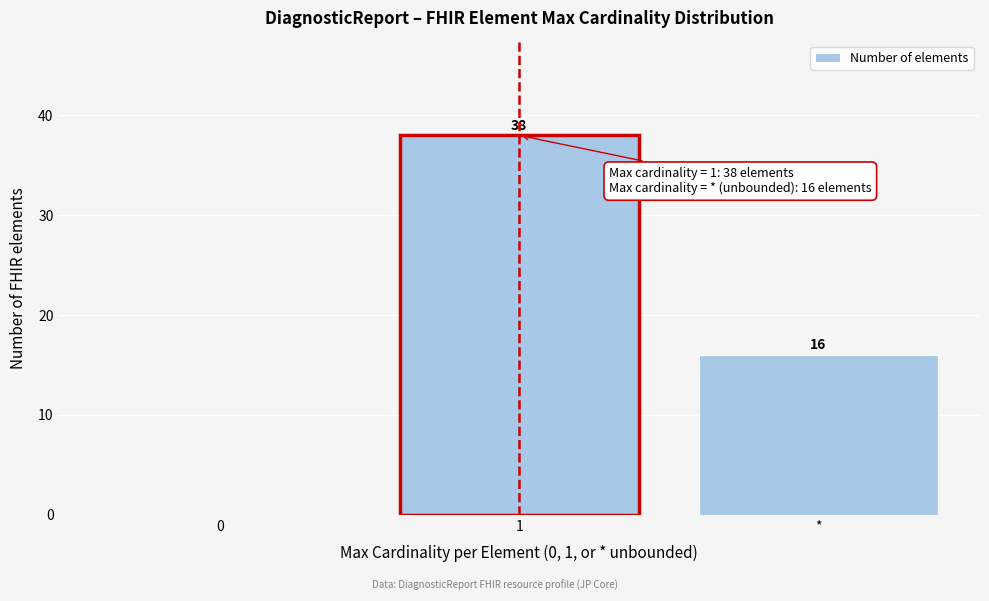

Reading right to left, extract all data points from this chart.

*=16	1=38	0=0